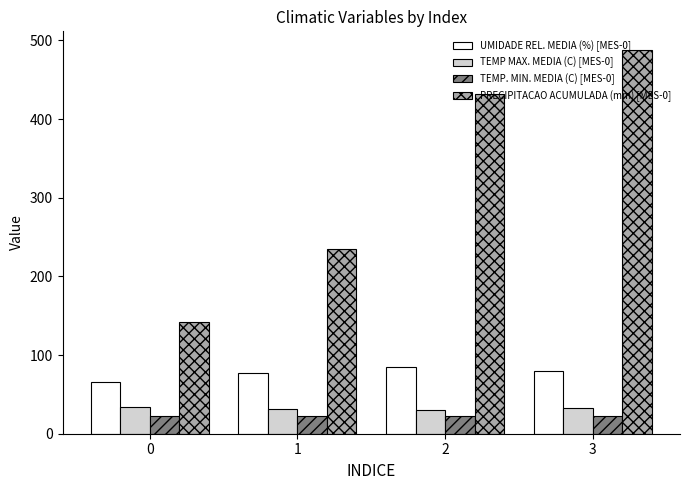

What is the difference between the PRECIPITACAO ACUMULADA (mm) [MES-0] values at 3 and 0?

344.7